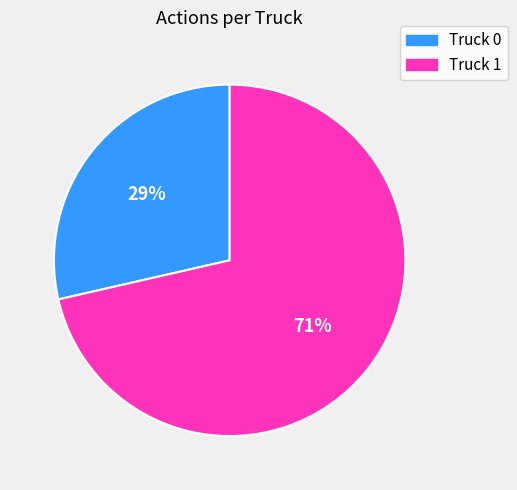

Which category has the biggest portion of the pie?

Truck 1